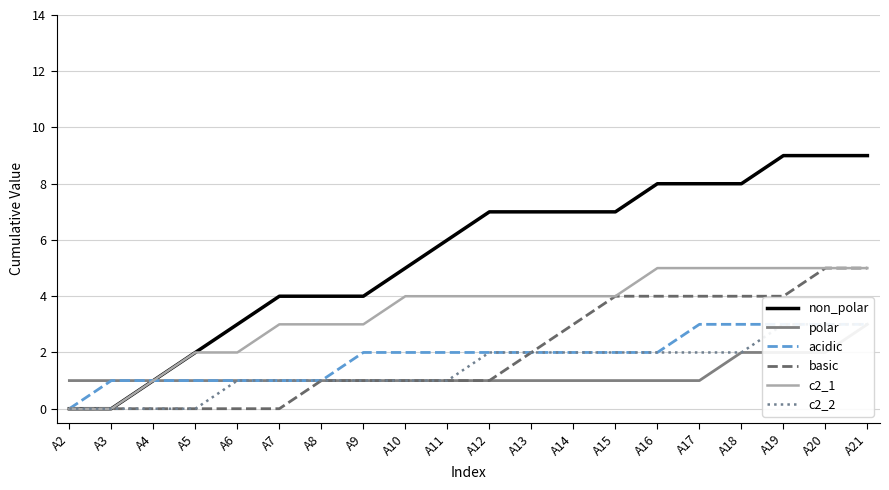

Is it true that non_polar equals 0 at A2?

True